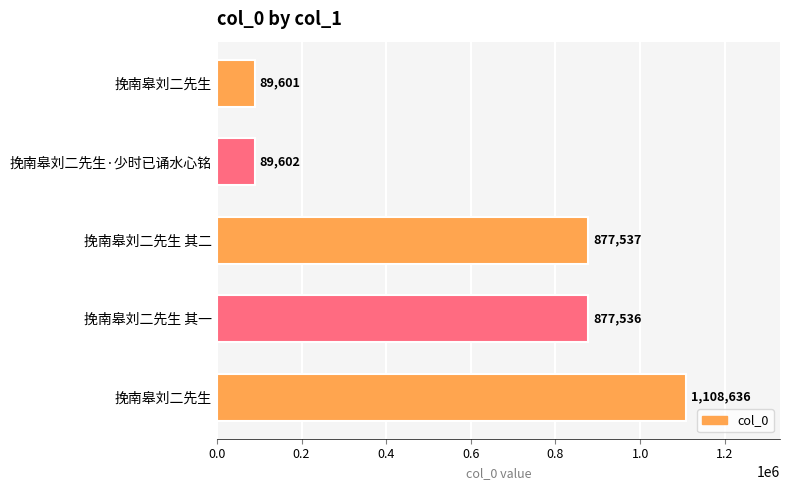

How many values are below 877536?

2